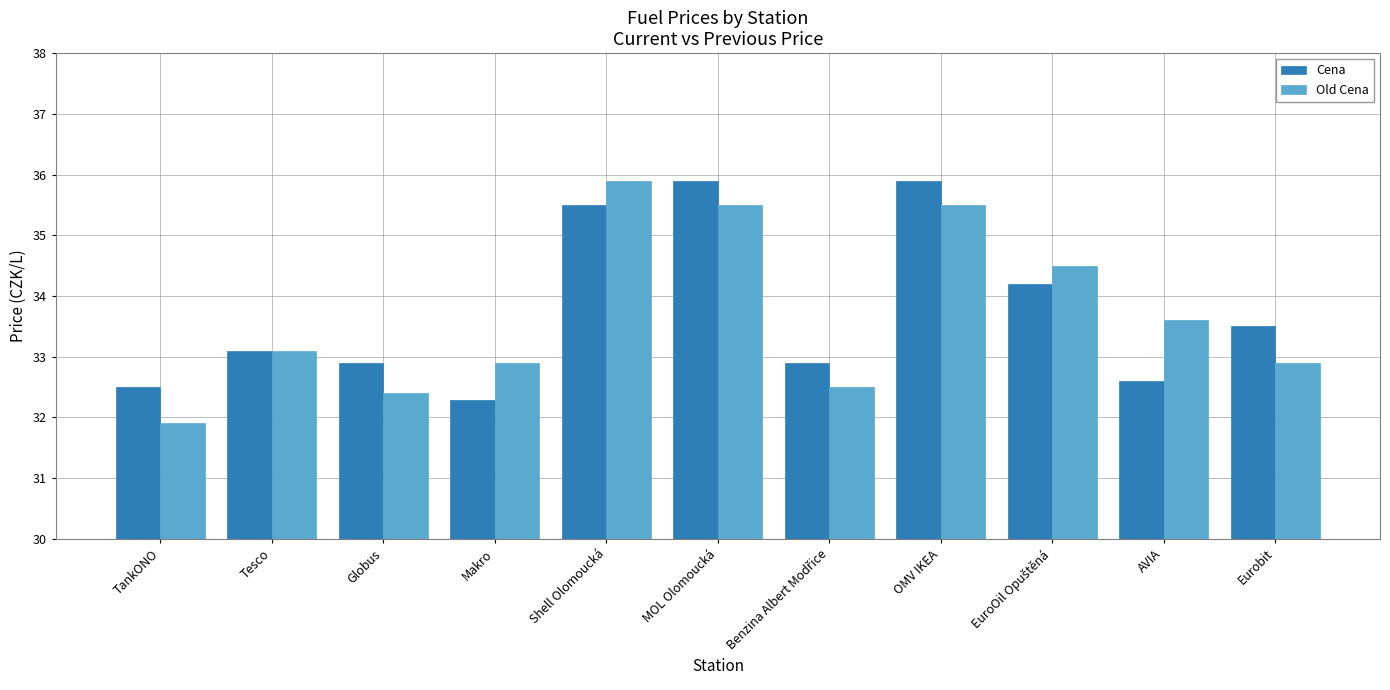

Which series has the largest range (max minus min)?

Old Cena